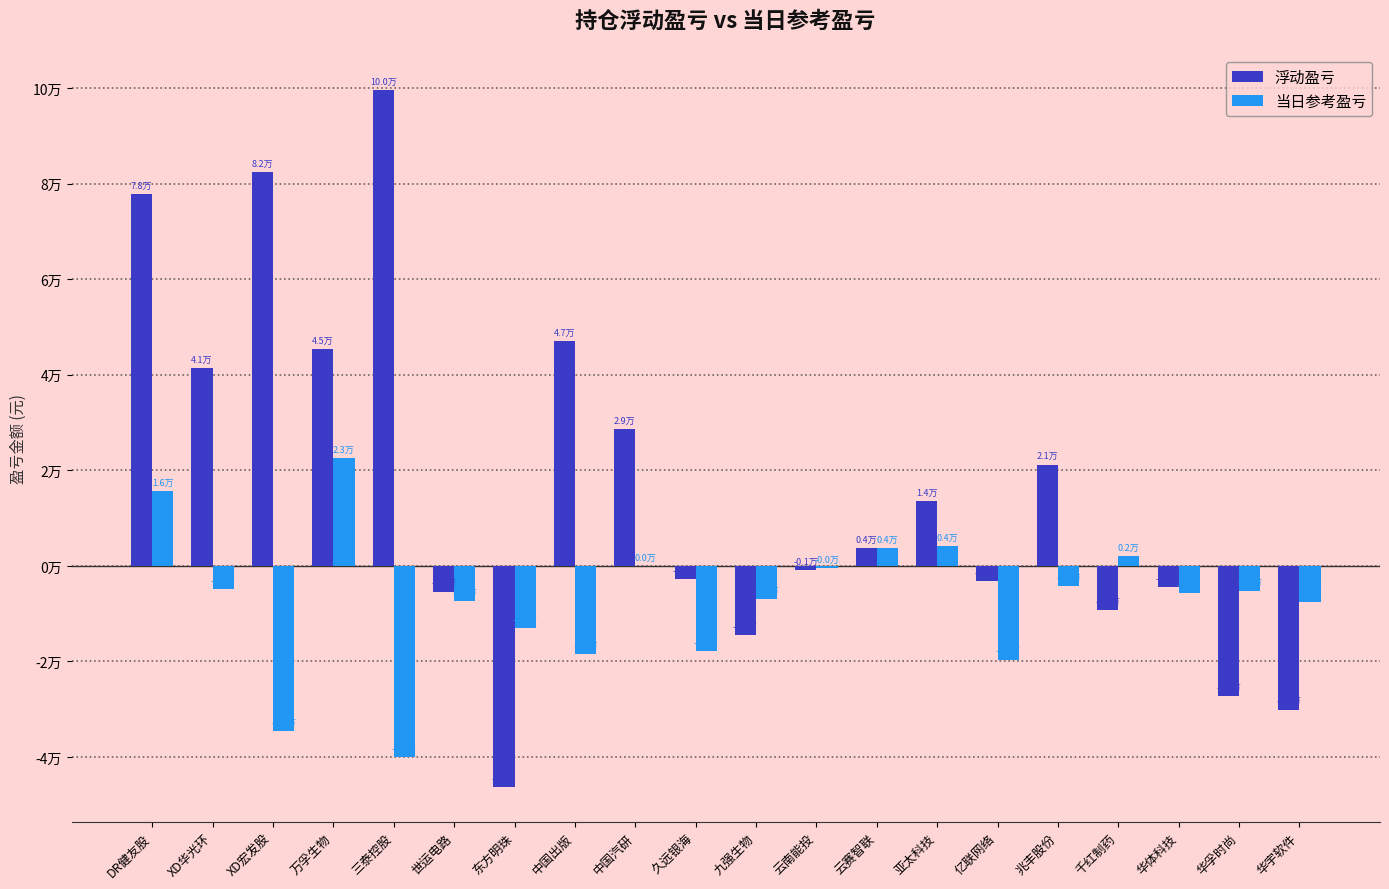

Reading left to right, extract all data points from this chart.

浮动盈亏: DR健友股=77927.8	XD华光环=41354.2	XD宏发股=82456.4	万孚生物=45298.8	三泰控股=99695.4	世运电路=-5375.6	东方明珠=-46295.1	中国出版=47072.1	中国汽研=28685.1	久远银海=-2784.5	九强生物=-14508.8	云南能投=-806.7	云赛智联=3694.1	亚太科技=13646.8	亿联网络=-3094.4	兆丰股份=21215.9	千红制药=-9275.7	华体科技=-4395.9	华孚时尚=-27167.4	华宇软件=-30073.0
当日参考盈亏: DR健友股=15734.2	XD华光环=-4761.0	XD宏发股=-34541.4	万孚生物=22638.0	三泰控股=-40078.5	世运电路=-7350.0	东方明珠=-13104.0	中国出版=-18440.0	中国汽研=0.0	久远银海=-17829.8	九强生物=-6929.9	云南能投=-456.0	云赛智联=3694.1	亚太科技=4104.0	亿联网络=-19600.0	兆丰股份=-4125.0	千红制药=2055.0	华体科技=-5607.0	华孚时尚=-5176.0	华宇软件=-7625.0